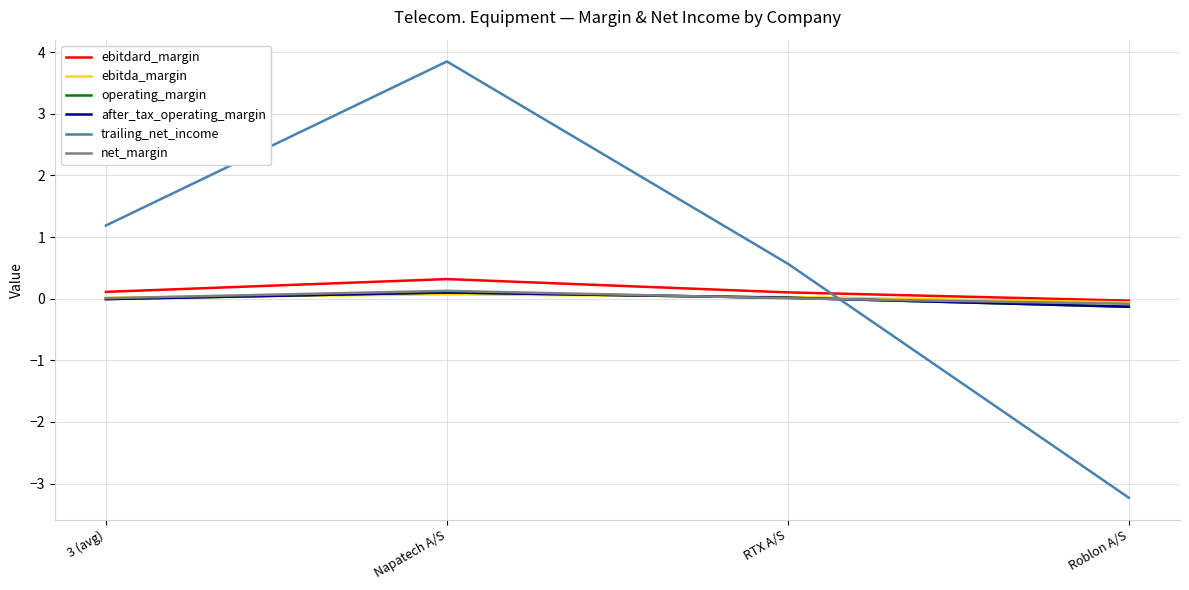

Is the value of net_margin at RTX A/S greater than the value of ebitdard_margin at Napatech A/S?

No